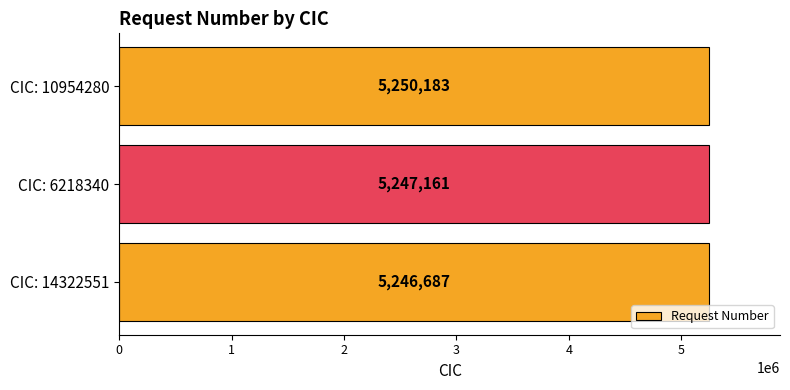

Approximately how many times larger is the value at CIC: 10954280 compared to CIC: 14322551?

1.0